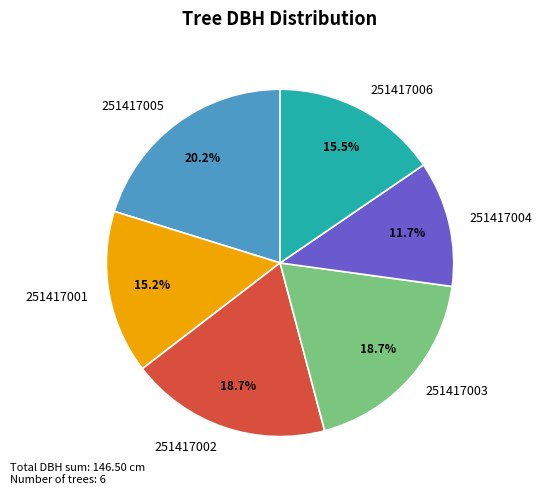

Count the number of slices in the pie.

6